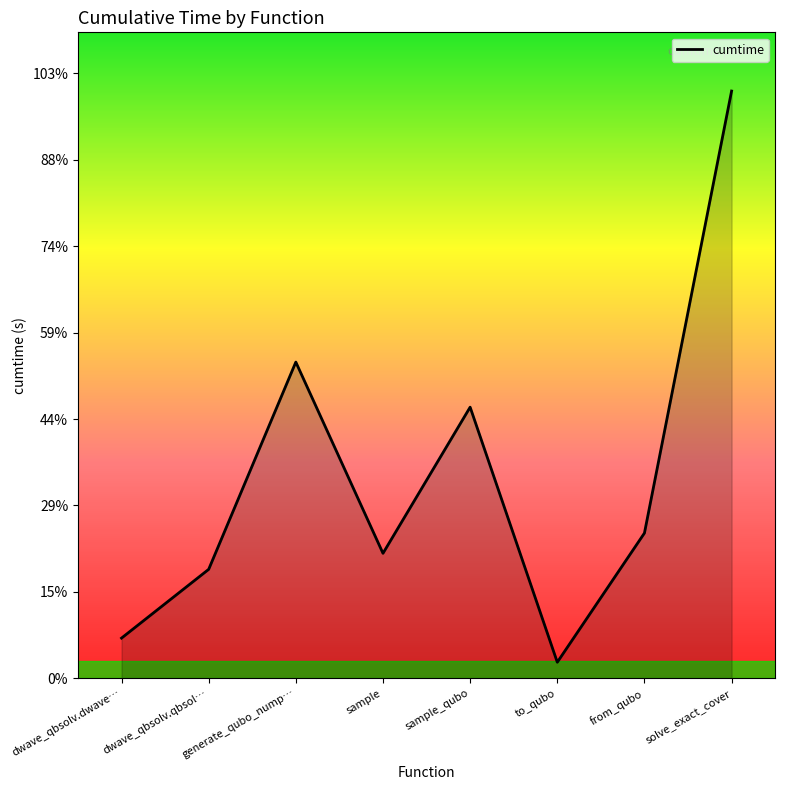

What is the ratio of the value at sample_qubo to the value at from_qubo?

1.9